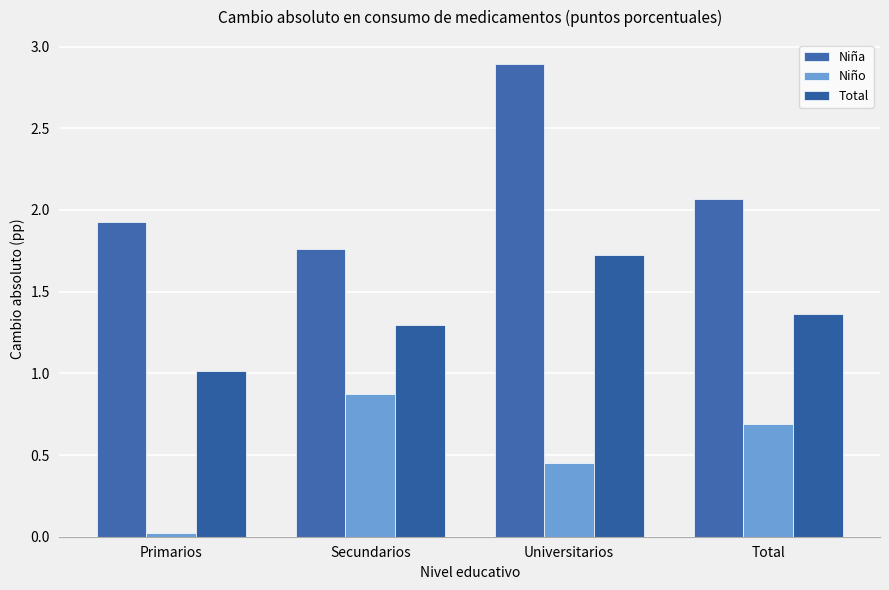

List the series in order of their overall mean, lowest first.

Niño, Total, Niña